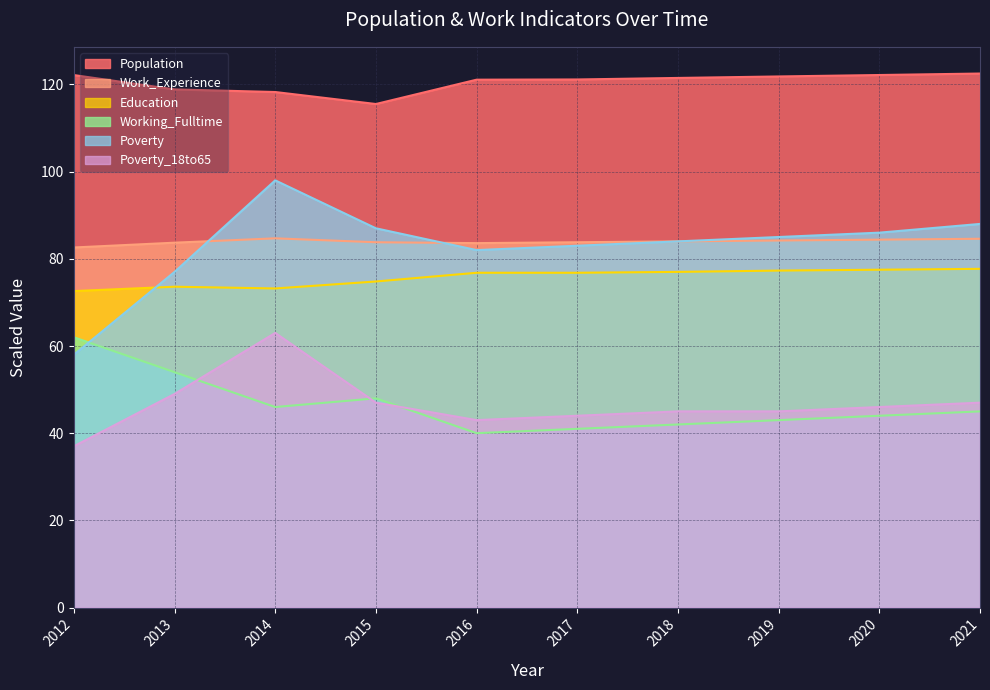

How many data points does each series have?

10